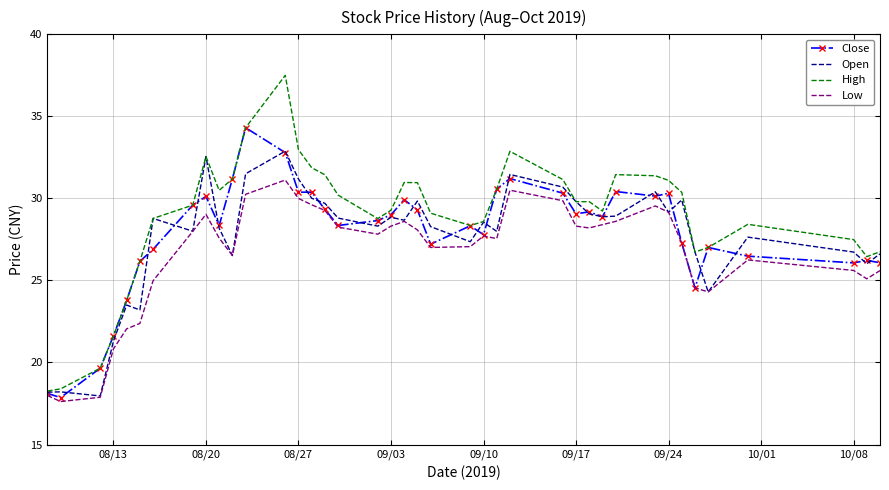

What is the maximum value shown in the chart?

37.5